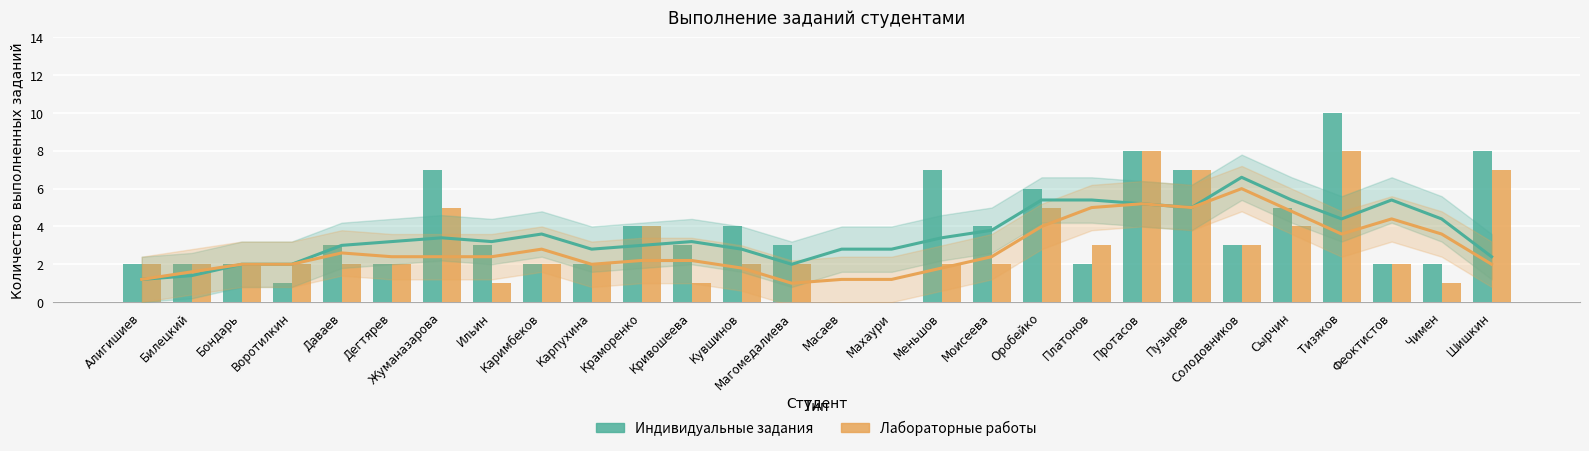

What are all the series names shown in the legend?

Индивидуальные задания, Лабораторные работы